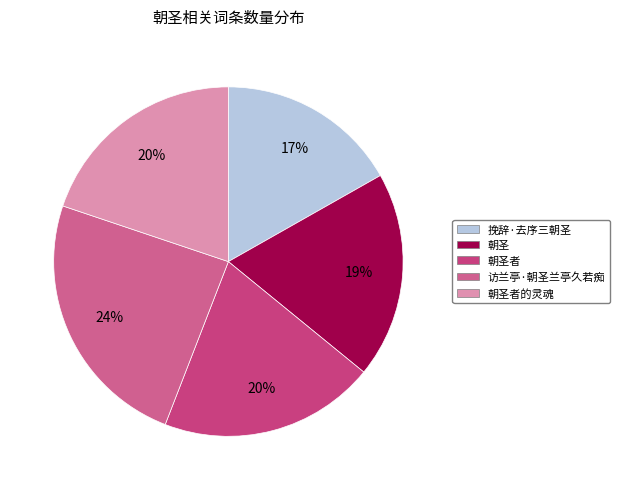

To the nearest percent, what is the difference between the largest and smallest slice percentages?

7%